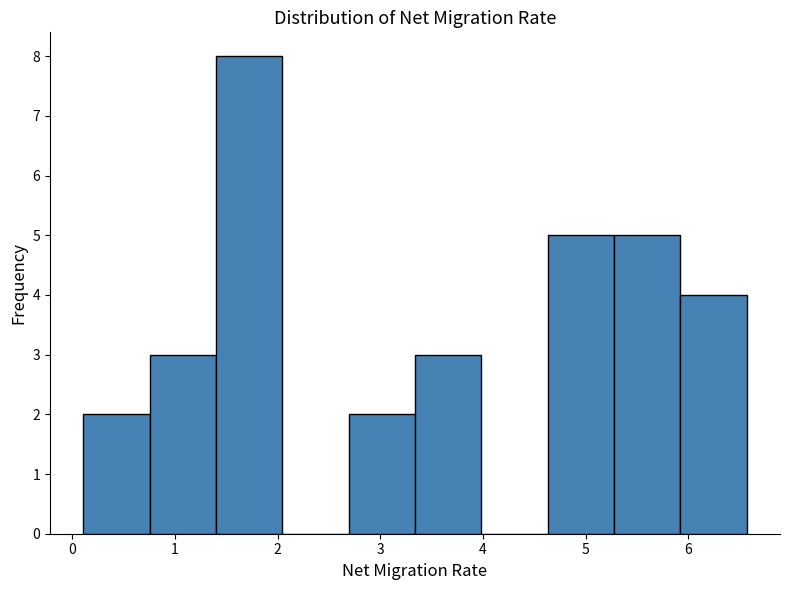

Reading left to right, transcribe this chart: for each bar, give the range it covers on the x-axis and its height. Neither the bar edges nor the heights are printed on the chart, so give them approximately, as read against the axes.

0.1 to 0.8: 2
0.8 to 1.4: 3
1.4 to 2.0: 8
2.0 to 2.7: 0
2.7 to 3.3: 2
3.3 to 4.0: 3
4.0 to 4.6: 0
4.6 to 5.3: 5
5.3 to 5.9: 5
5.9 to 6.6: 4